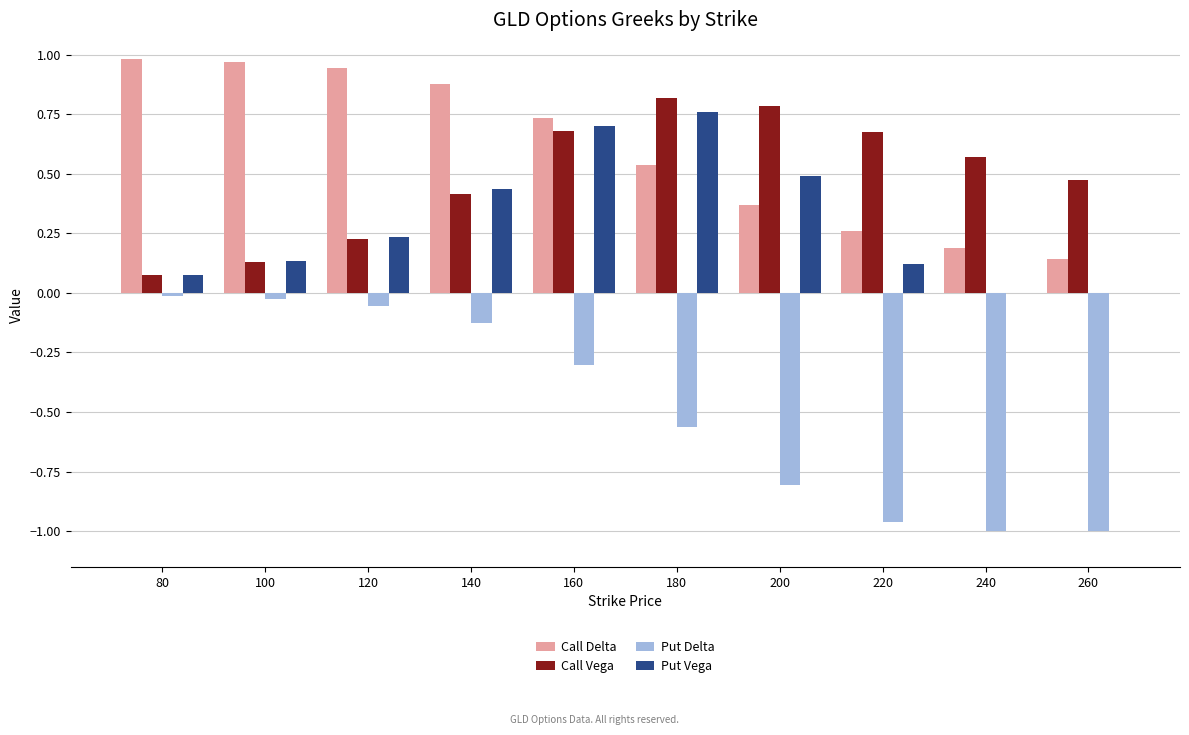

The value of Call Delta at 240 is 0.2. True or false?

True